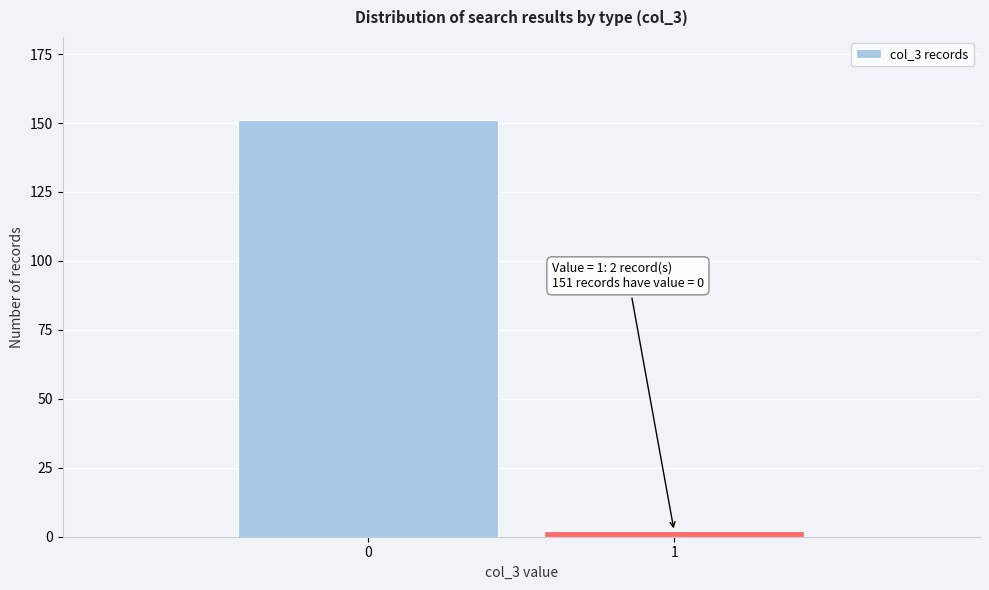

Reading left to right, what are all the values shown in this chart?

151	2